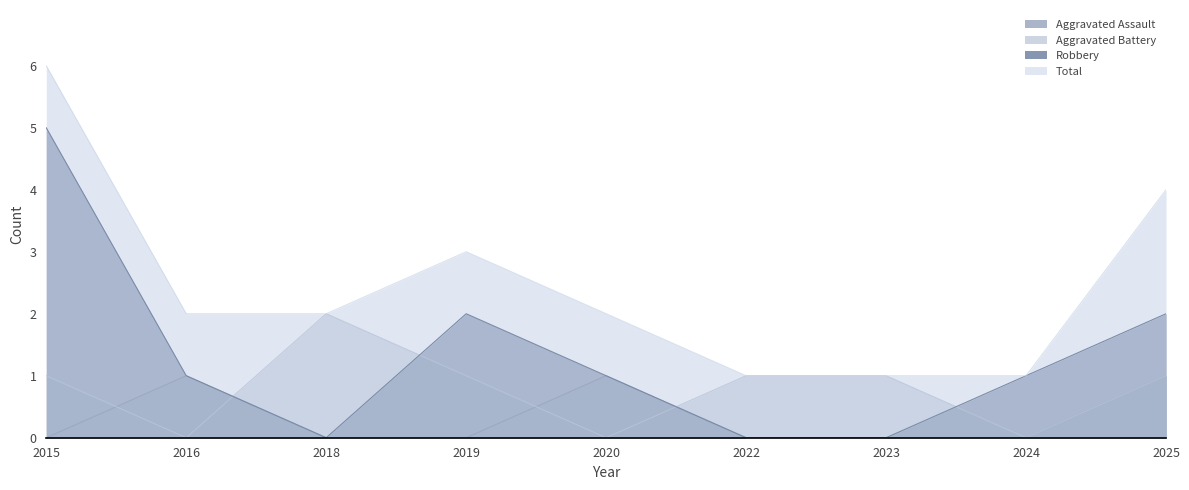

Between 2022 and 2025, which series saw the biggest shift?

Total